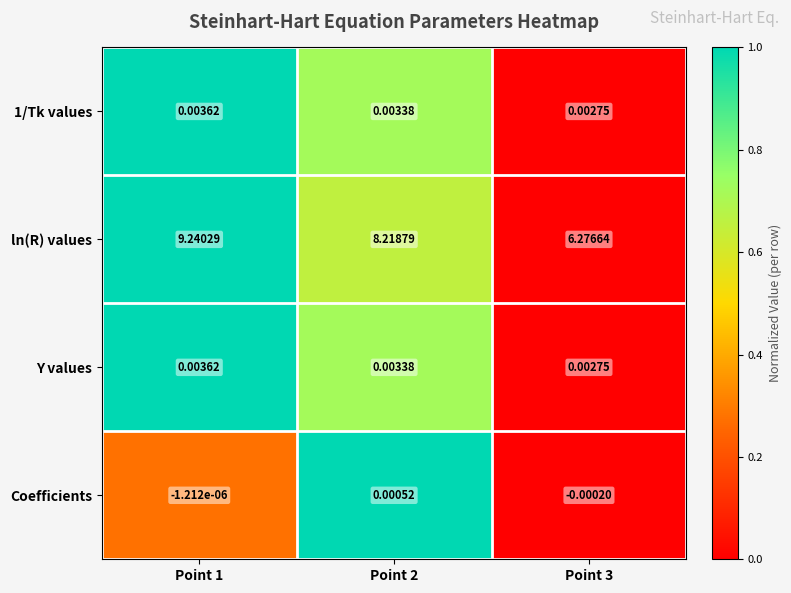

Which series has the largest total across all categories?

ln(R) values